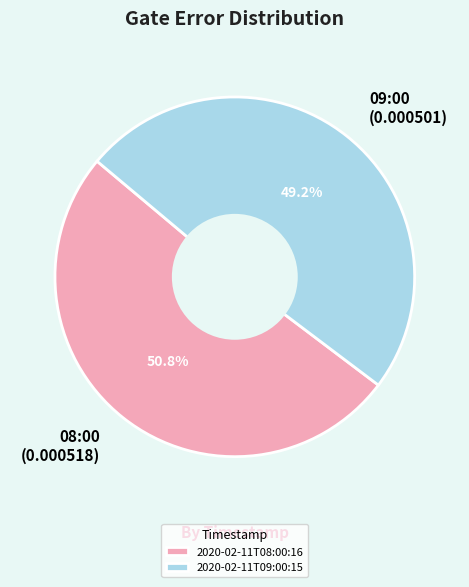

Count the number of slices in the pie.

2